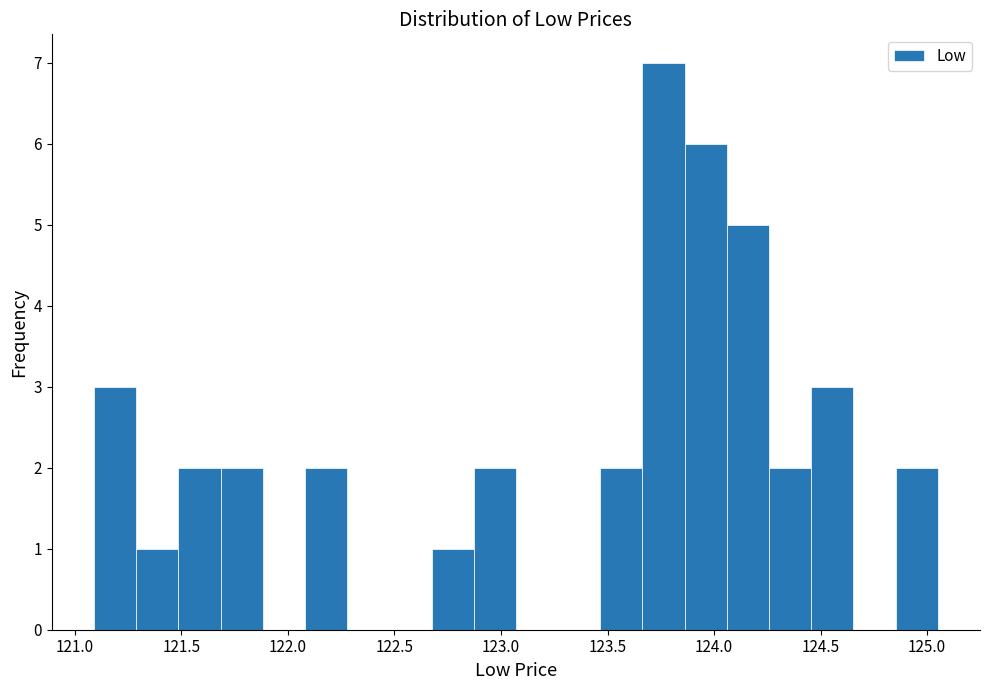

Around what value on the x-axis is the tallest bar? Give the approximate position of its centre, as read against the axis.

123.75